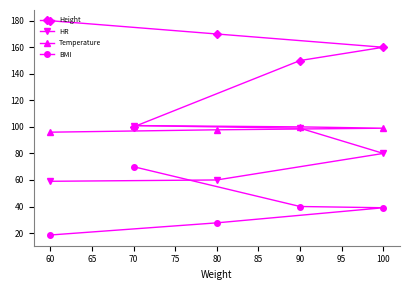

How many series are shown in this chart?

4